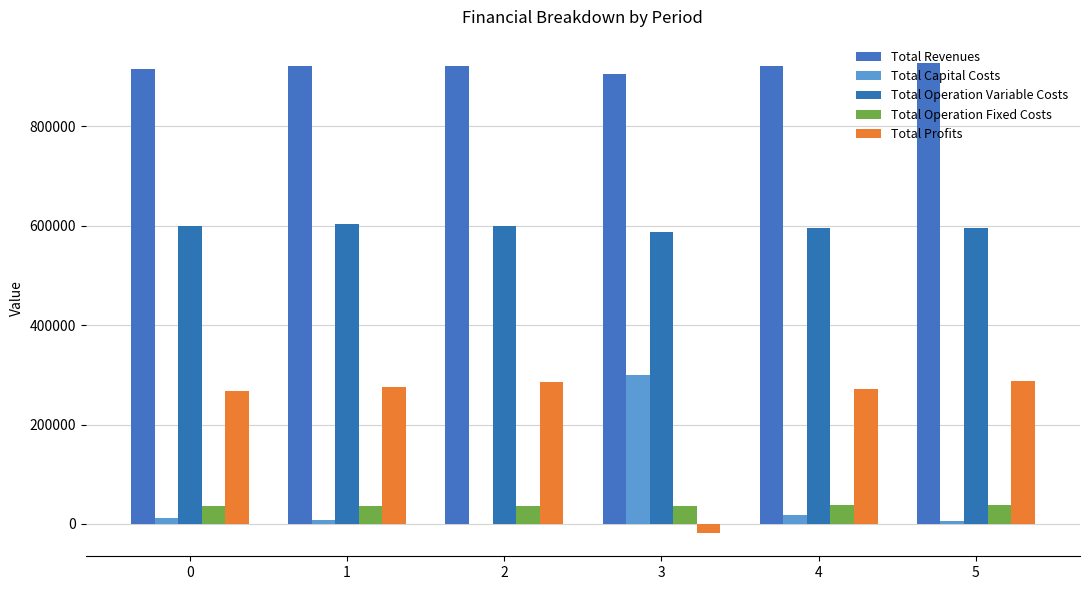

What is the difference between the maximum and minimum values in the Total Profits series?

305180.9